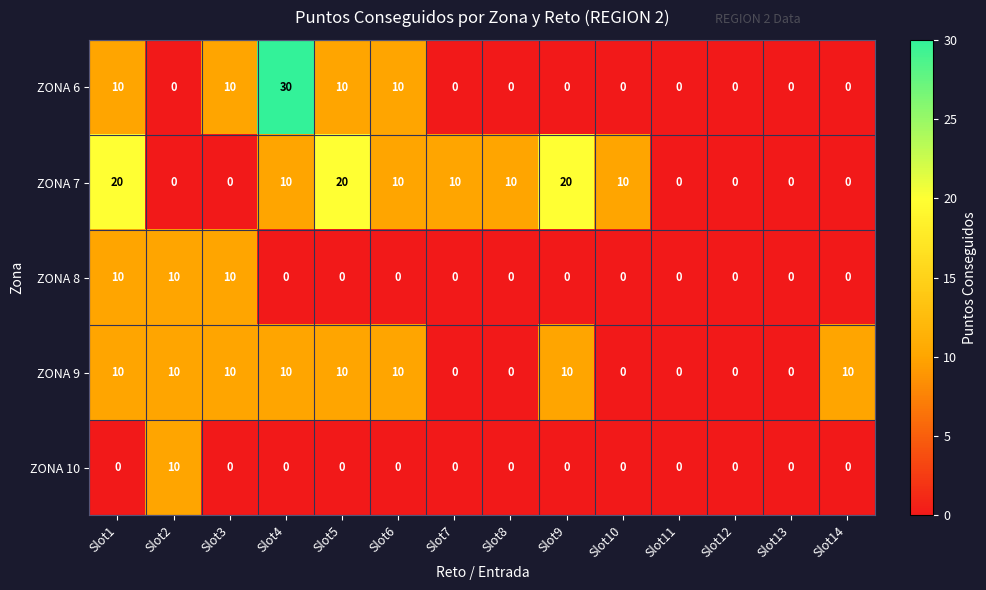

True or false: ZONA 10 has a value of -4 at Slot9.

False